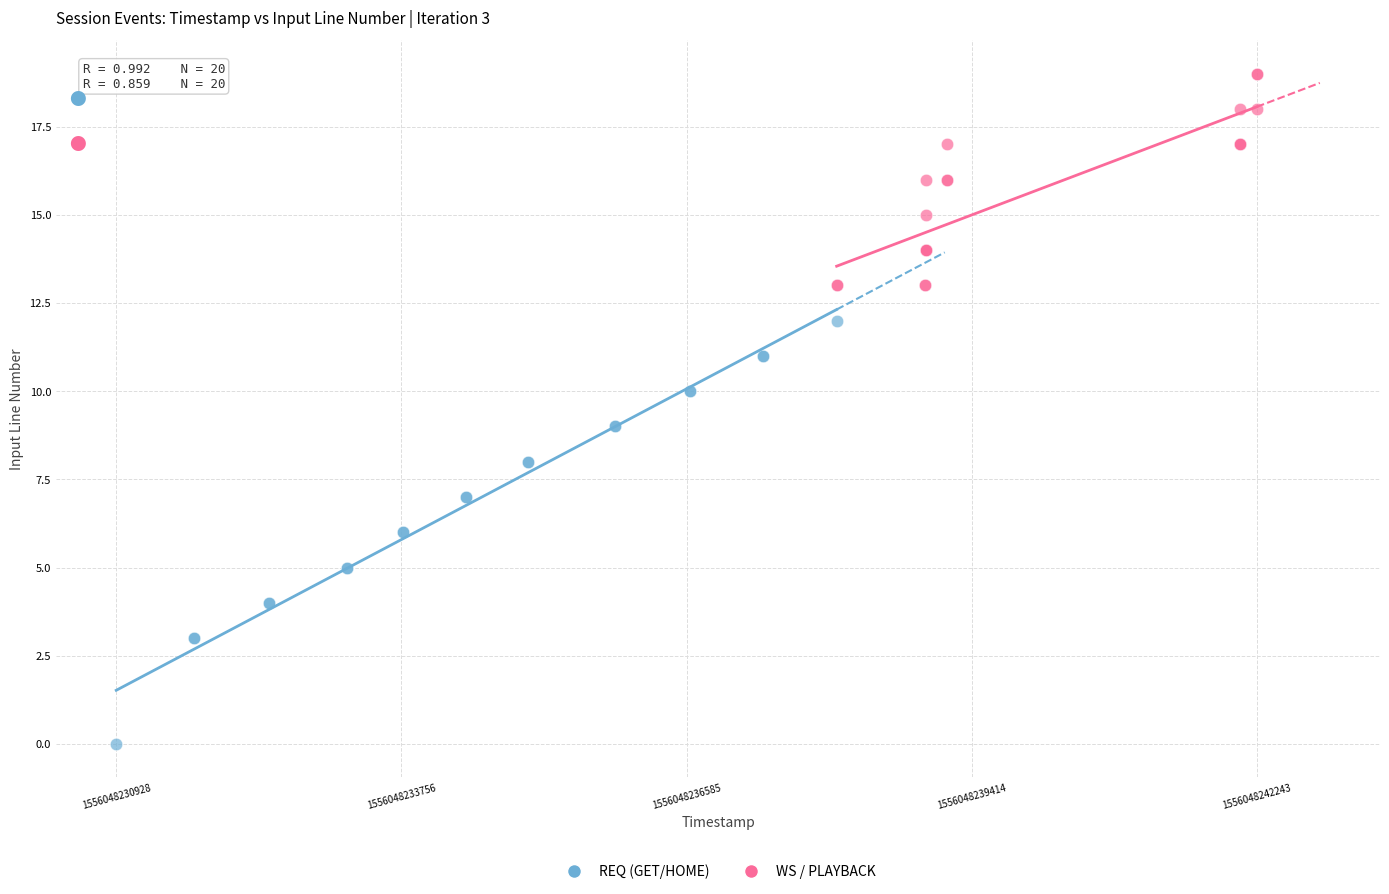

Which series has the largest Y range (max minus min)?

REQ (GET/HOME)